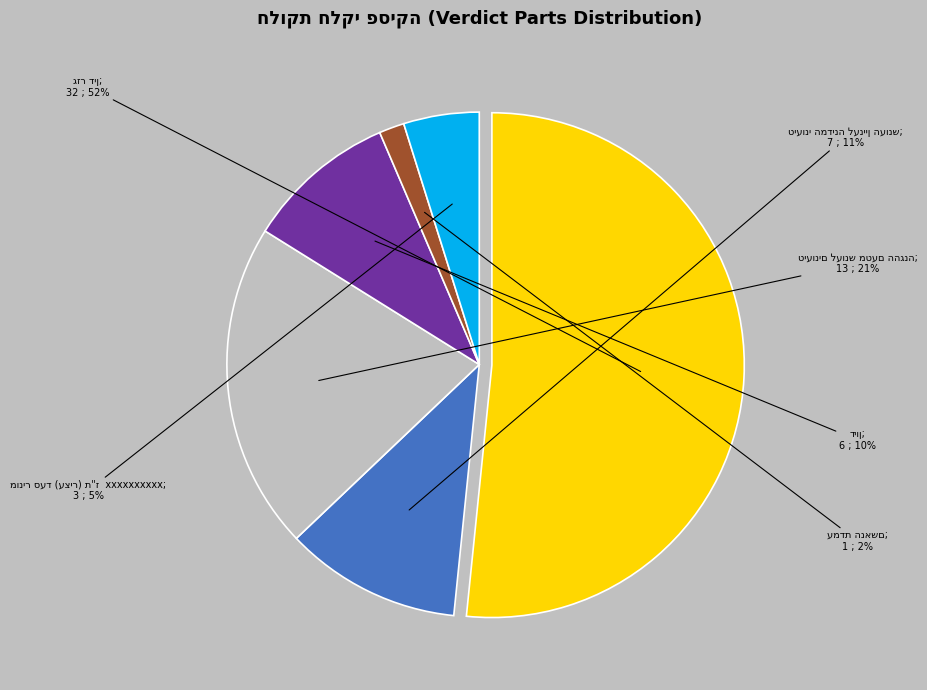

What is the ratio of the value at עמדת הנאשם to the value at מוניר סעד (עציר) ת"ז  xxxxxxxxxx?

0.3